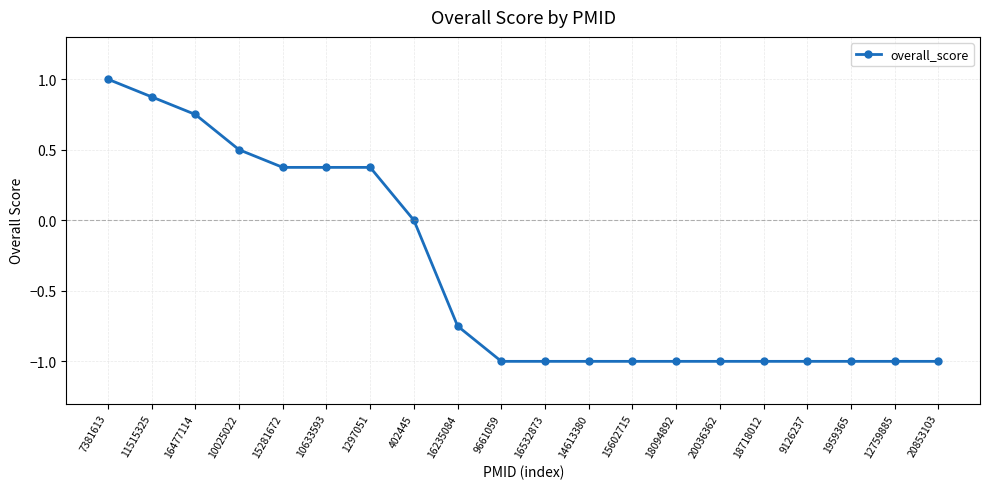

Between 7381613 and 20036362, which is larger?

7381613